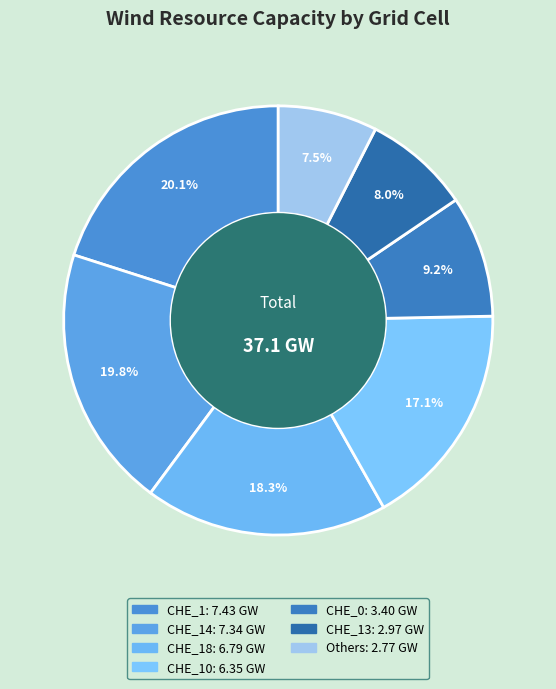

How many segments does this pie chart have?

7